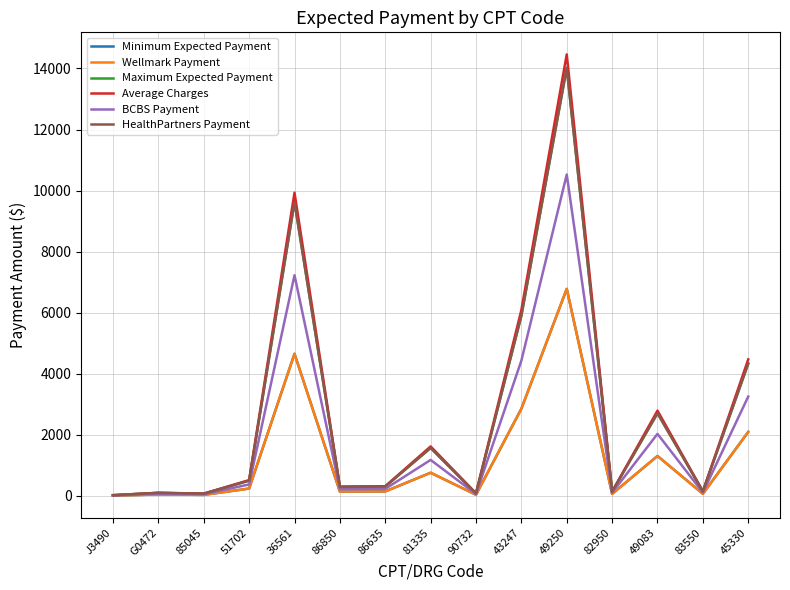

True or false: Minimum Expected Payment and HealthPartners Payment intersect in this chart.

False